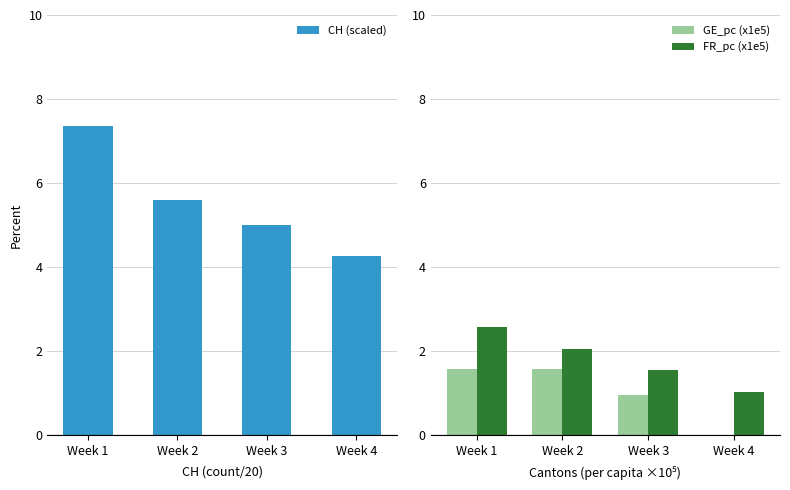

Between Week 3 and Week 4, which is larger?

Week 3